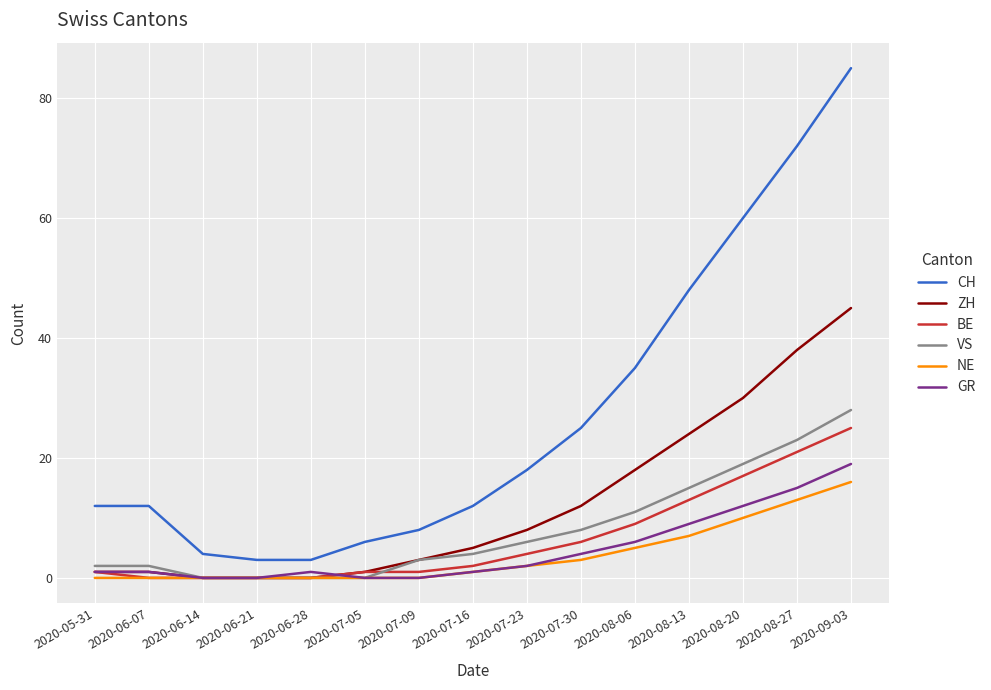

Which series changed the most between 2020-05-31 and 2020-06-21?

CH